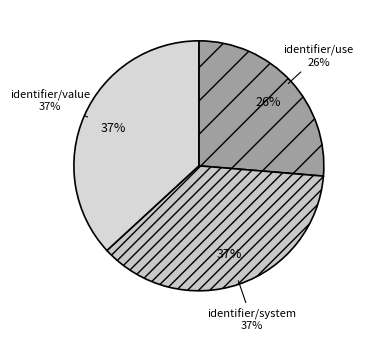

What is the smallest slice in the pie chart?

identifier/use